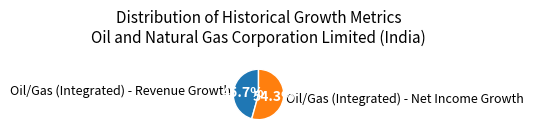

What percentage is the Oil/Gas (Integrated) - Net Income Growth slice, to the nearest percent?

54%